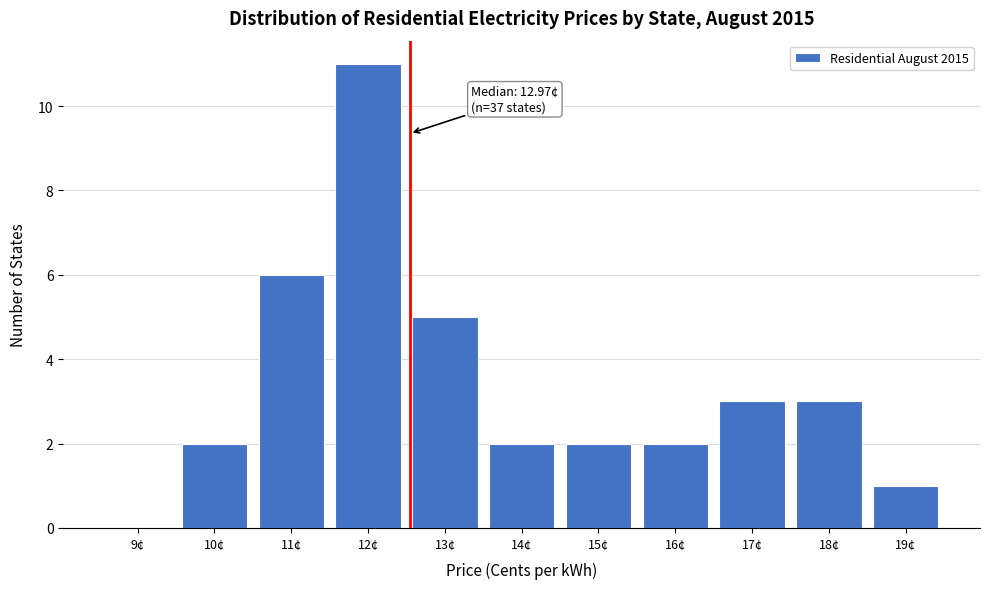

Reading left to right, list all the values displayed in this chart.

9¢=0	10¢=2	11¢=6	12¢=11	13¢=5	14¢=2	15¢=2	16¢=2	17¢=3	18¢=3	19¢=1